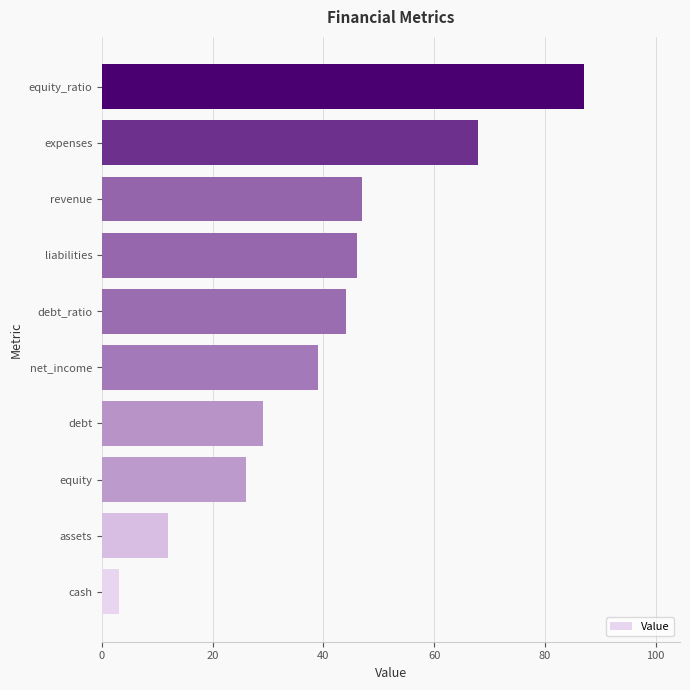

What is the approximate value at net_income, to the nearest 5?

40